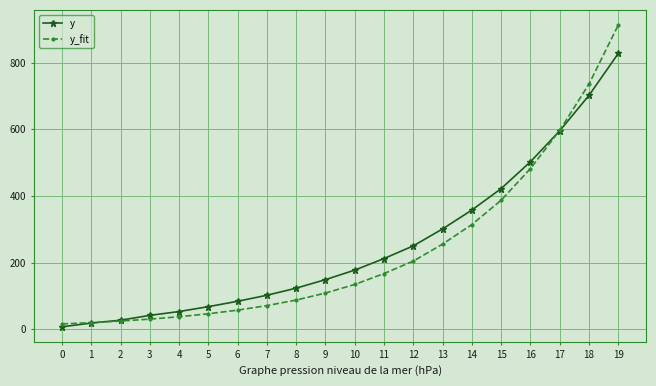

True or false: y has more than 2 points higher than both neighbors.

False